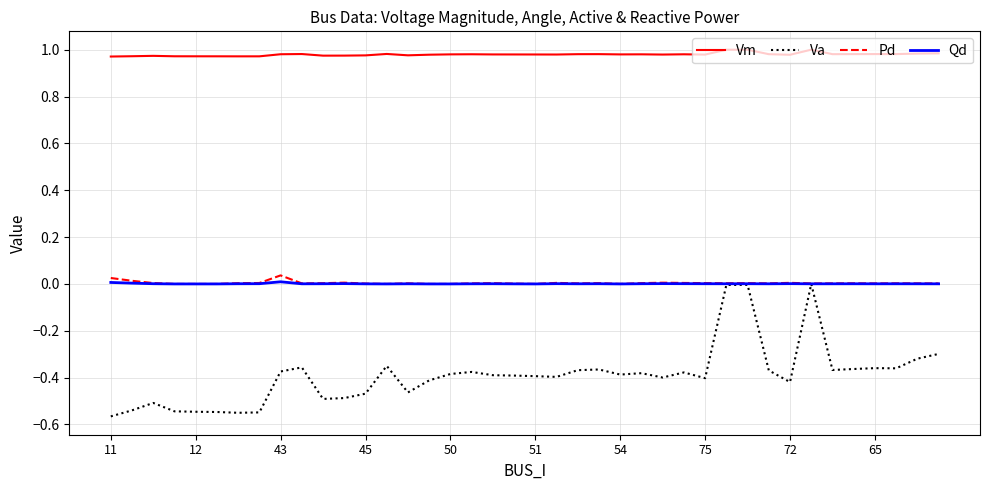

True or false: Pd and Vm intersect in this chart.

False